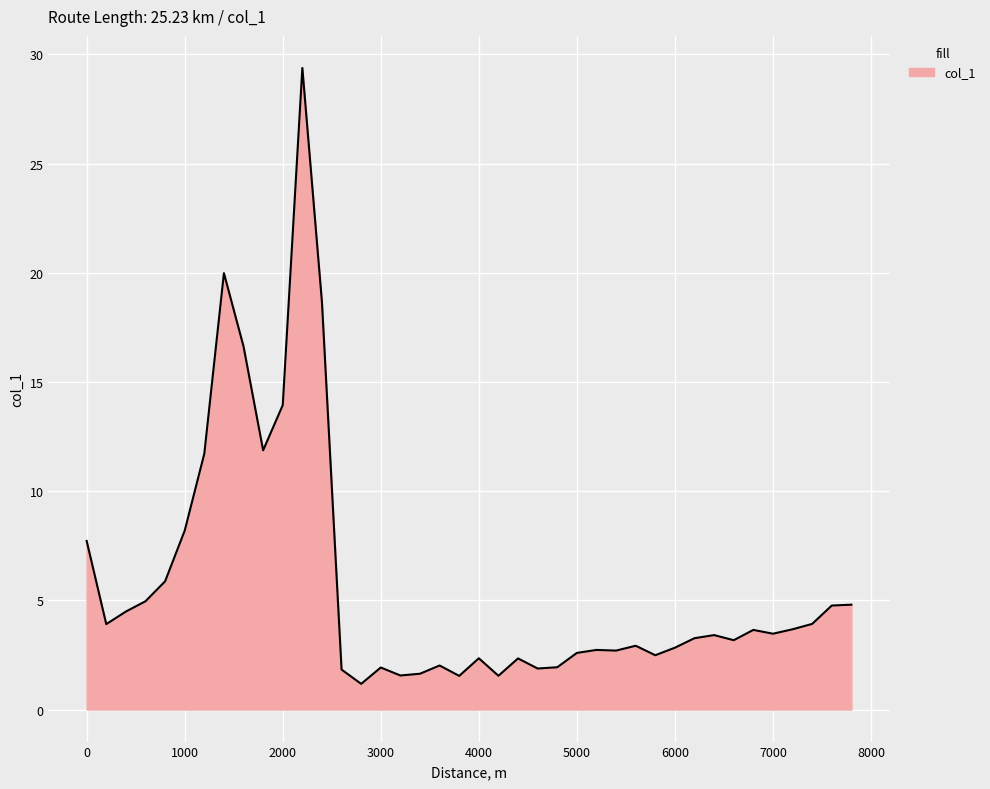

What is the greatest value displayed?

29.4